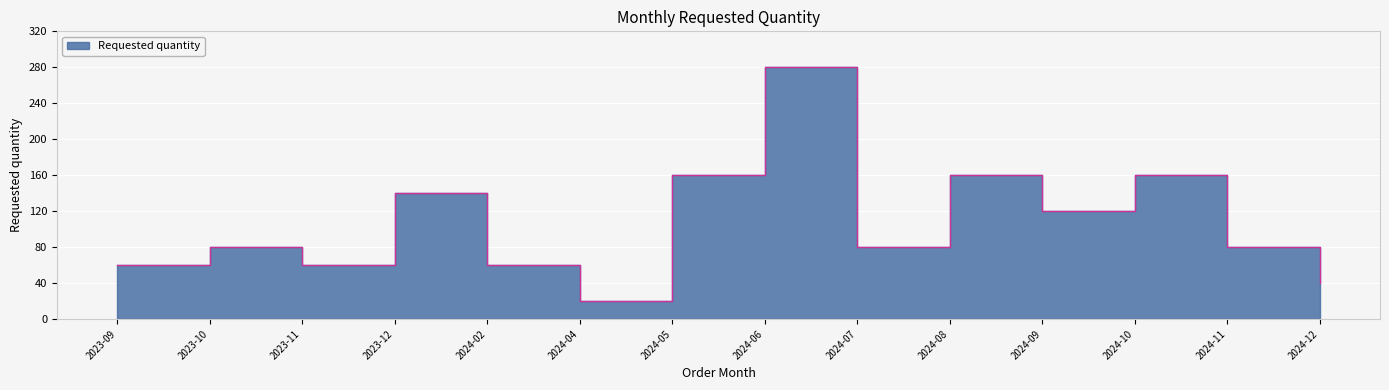

How many data points are less than 80?

5